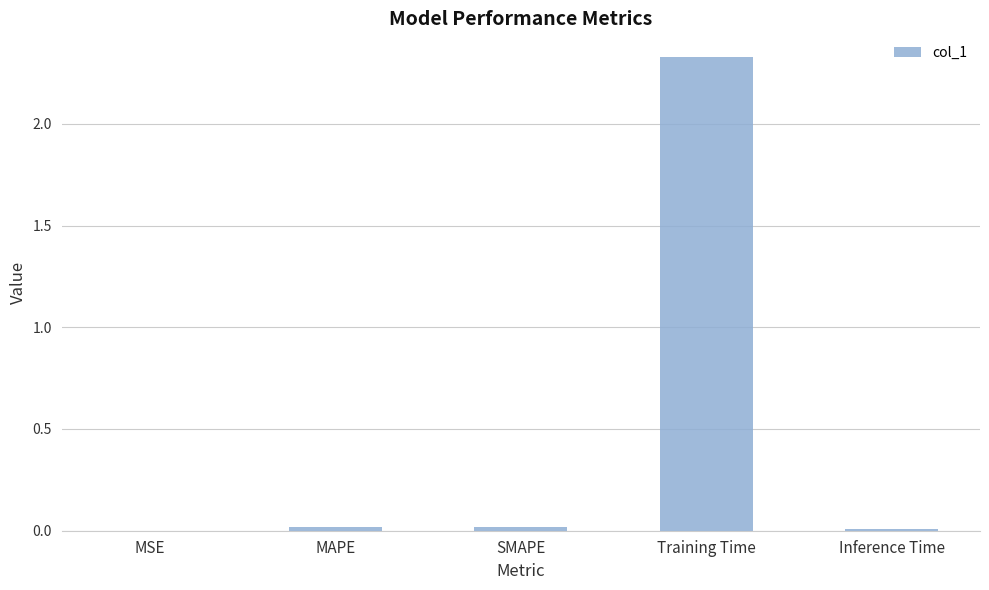

How many data points does each series have?

5